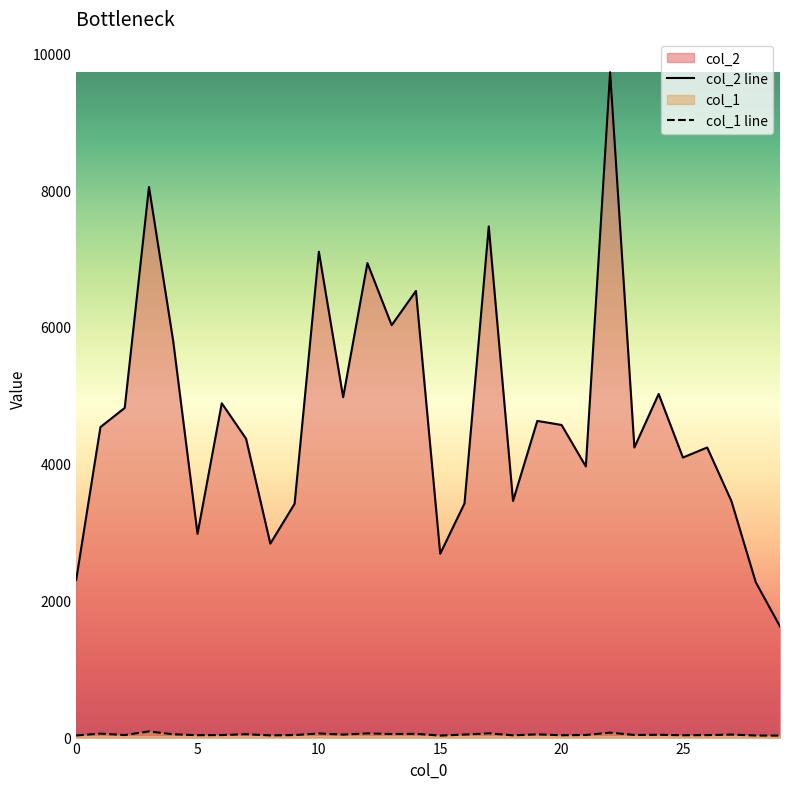

At how many categories does at least one series exceed 8594?

1